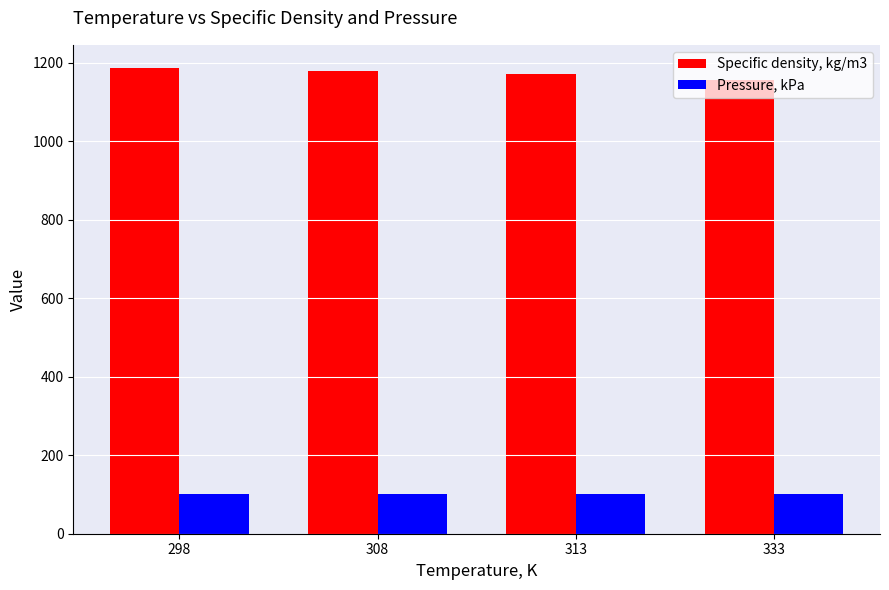

What is the difference between the highest and lowest values at 308?

1077.5